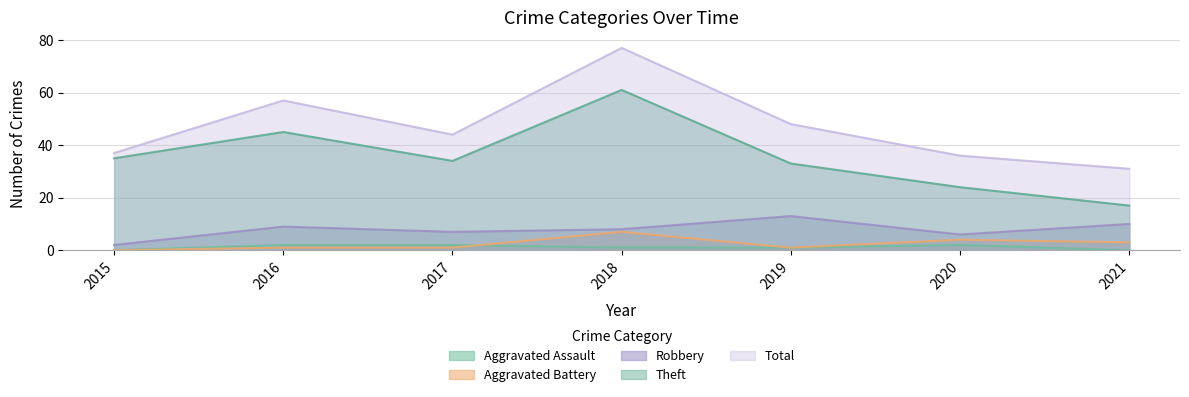

At 2021, list the series in order from smallest to largest.

Aggravated Assault, Aggravated Battery, Robbery, Theft, Total